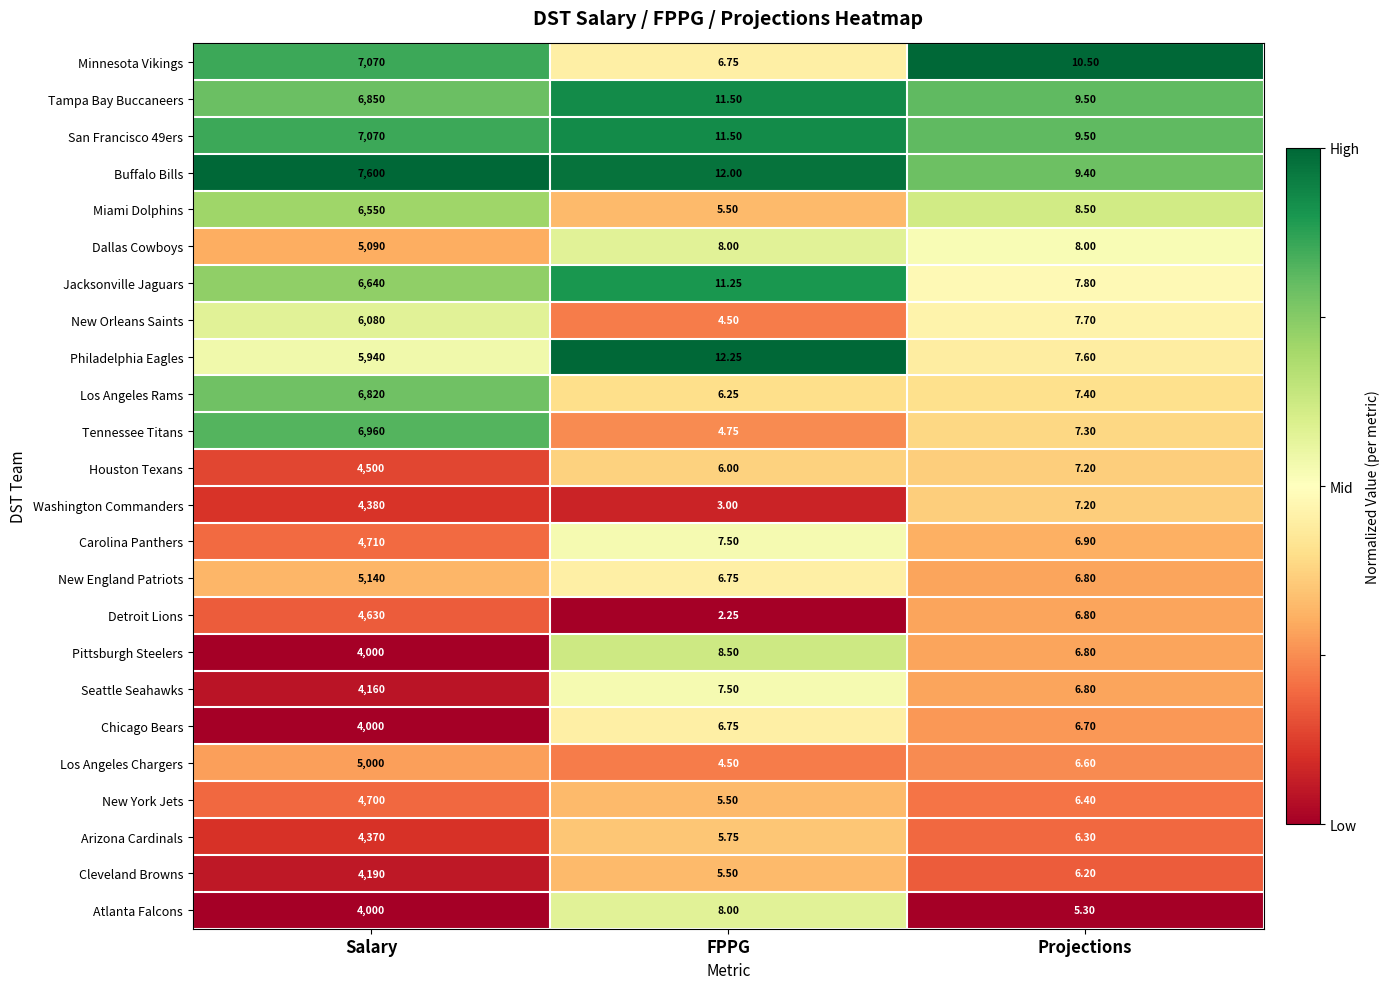

Which series has the widest spread of values?

Buffalo Bills